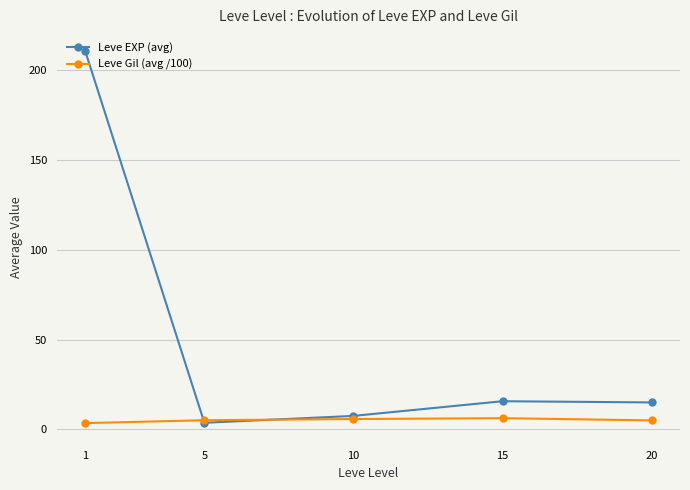

How many series are shown in this chart?

2